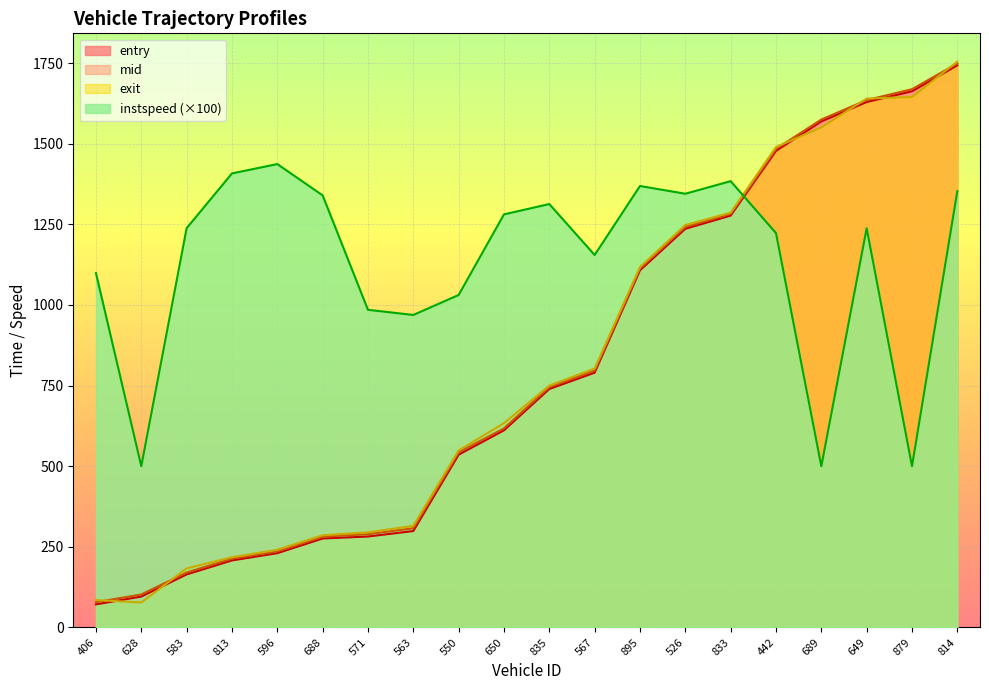

Reading right to left, list all the values displayed in this chart.

entry: 814=1743.3	879=1662.8	649=1629.5	689=1569.3	442=1477.9	833=1277.2	526=1236.3	895=1107.6	567=790.0	835=739.5	650=611.2	550=535.7	563=298.8	571=281.9	688=275.7	596=230.2	813=207.7	583=164.3	628=95.7	406=71.4
mid: 814=1749.1	879=1669.3	649=1635.6	689=1575.1	442=1484.3	833=1282.4	526=1242.2	895=1113.3	567=796.5	835=745.4	650=617.4	550=543.1	563=307.3	571=289.2	688=281.4	596=235.4	813=213.3	583=170.2	628=102.1	406=78.3
exit: 814=1754.8	879=1645.1	649=1640.2	689=1550.9	442=1489.9	833=1286.4	526=1247.9	895=1117.7	567=802.9	835=749.9	650=633.4	550=548.7	563=314.9	571=294.9	688=285.7	596=240.8	813=217.5	583=183.0	628=77.1	406=84.8
instspeed: 814=1353.0	879=500.0	649=1238.0	689=500.0	442=1223.0	833=1384.0	526=1345.0	895=1369.0	567=1155.0	835=1313.0	650=1281.0	550=1031.0	563=969.0	571=985.0	688=1340.0	596=1437.0	813=1408.0	583=1238.0	628=500.0	406=1099.0